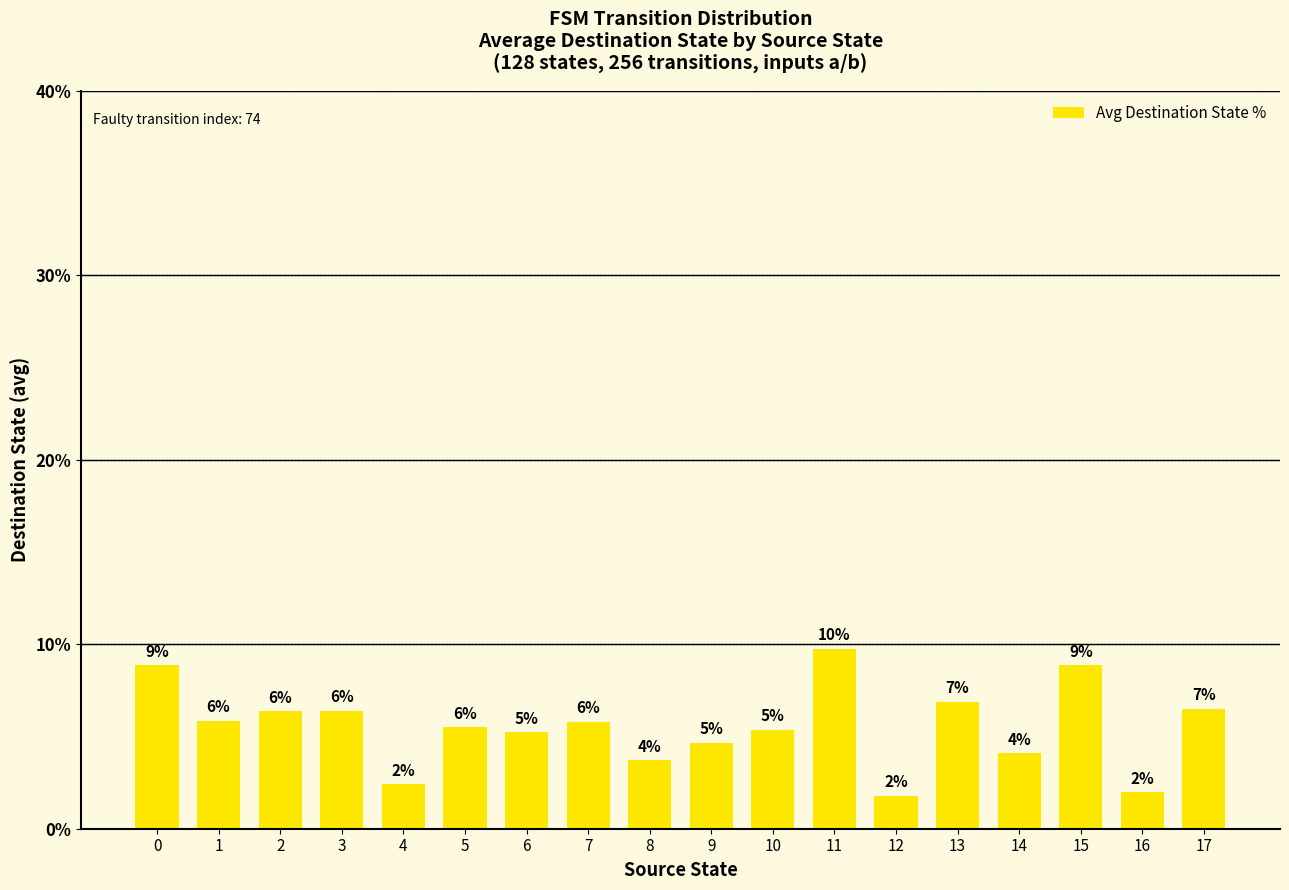

What is the sum of the values at 12 and 8?

5.5